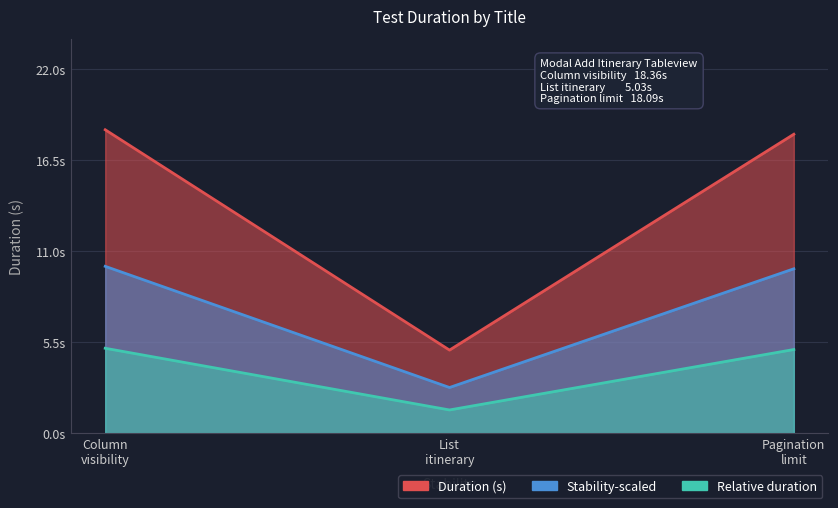

How many values are below 18?

1